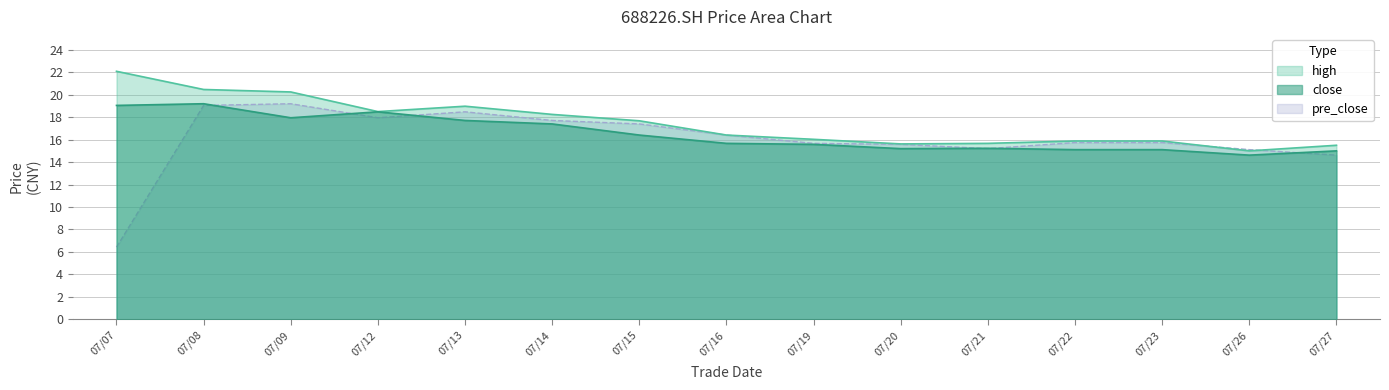

What is the total value across all series at 07/08?

58.7